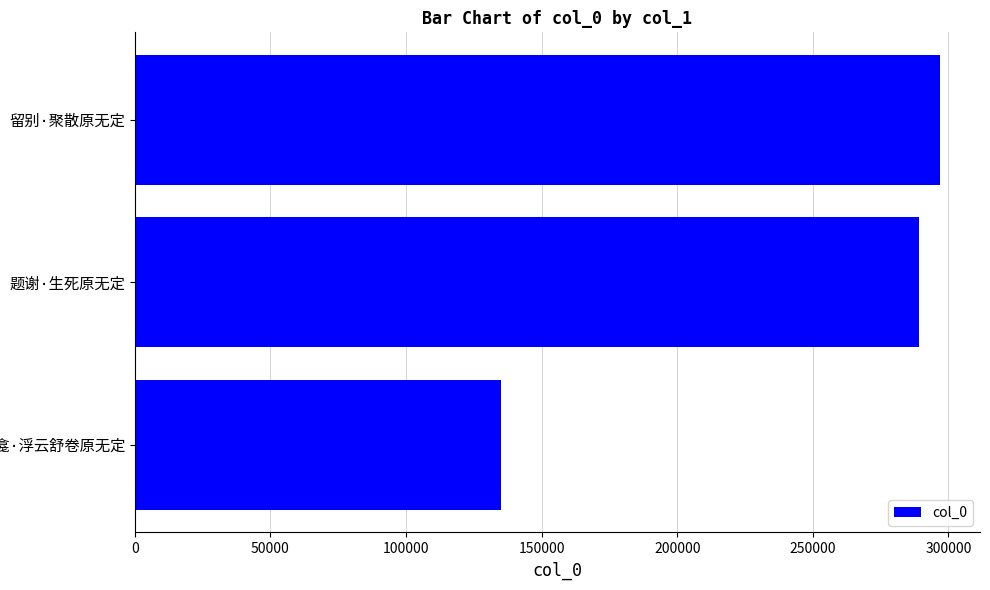

What is the difference between the maximum and second lowest values?

7782